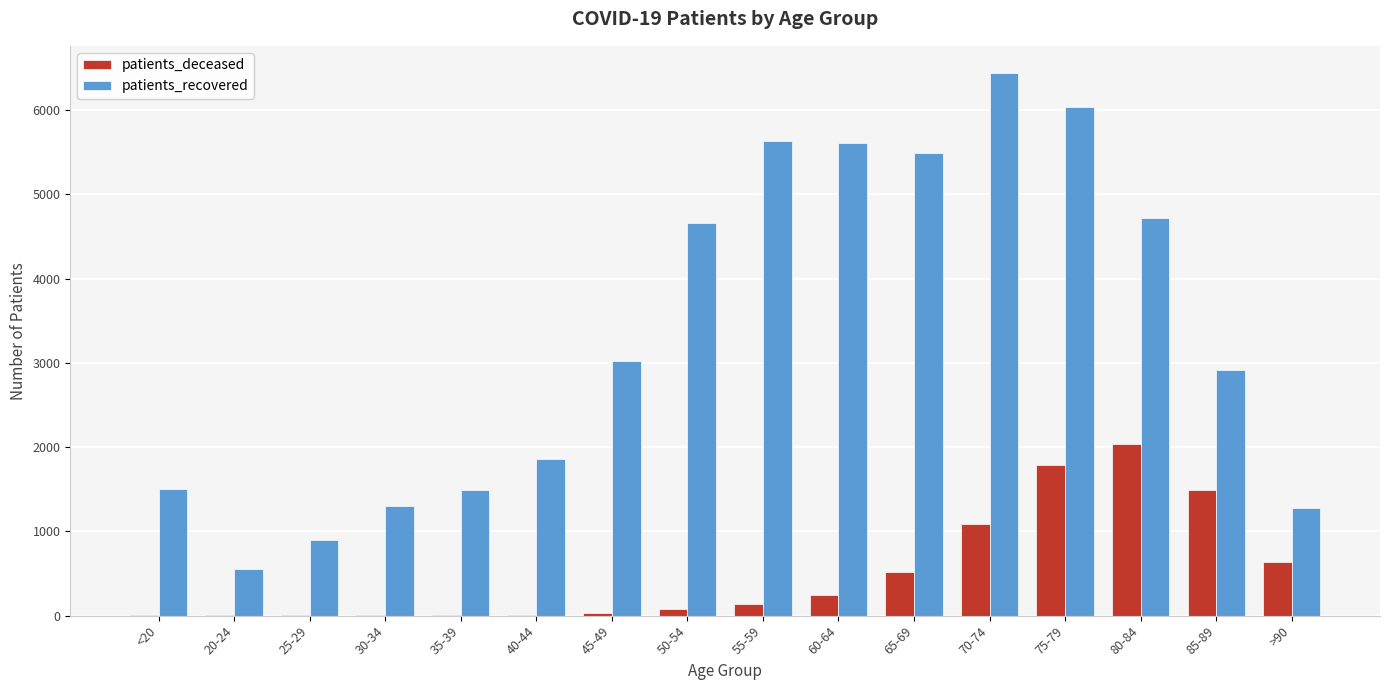

What is the spread (max minus min) of values at 25-29?

900